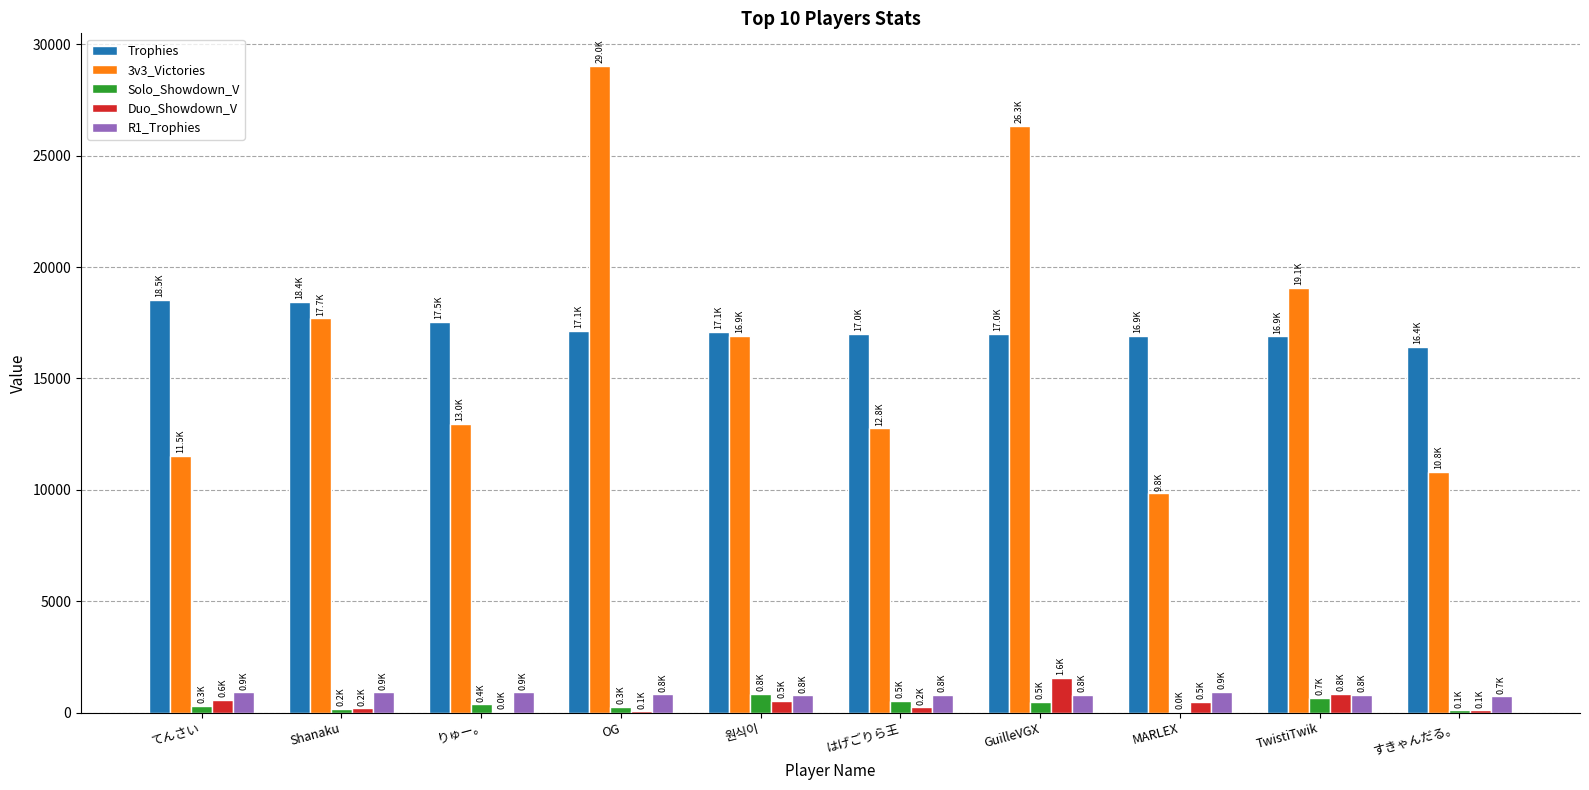

The Trophies series shows 25219 at てんさい. True or false?

False